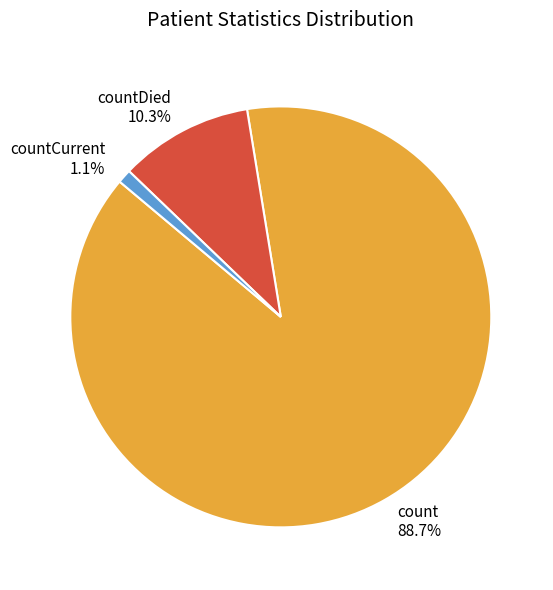

Rank the categories by value from highest to lowest.

count 88.7%, countDied 10.3%, countCurrent 1.1%